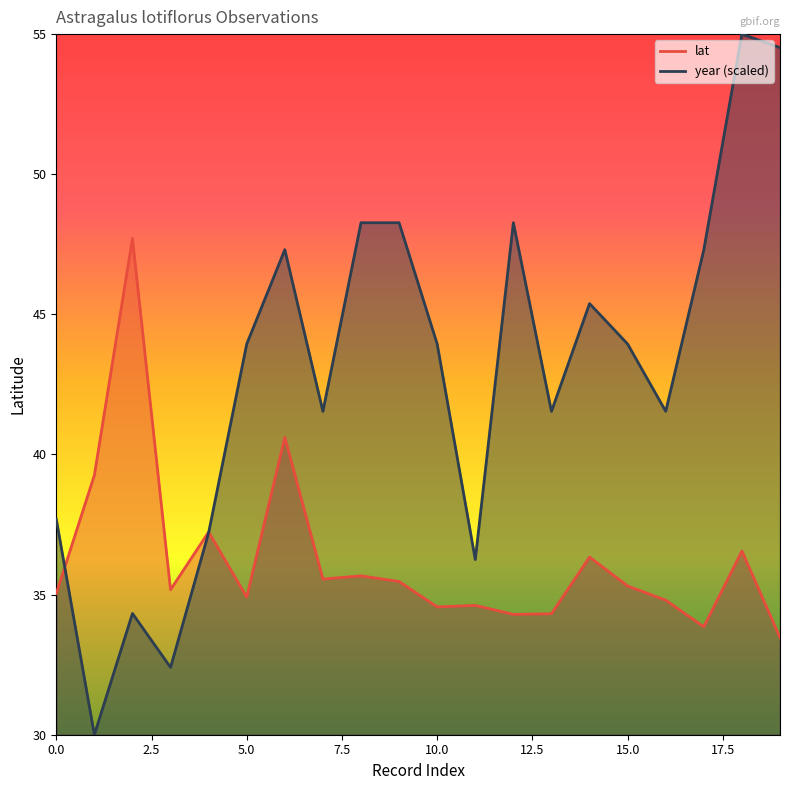

How many lines are shown in the chart?

2